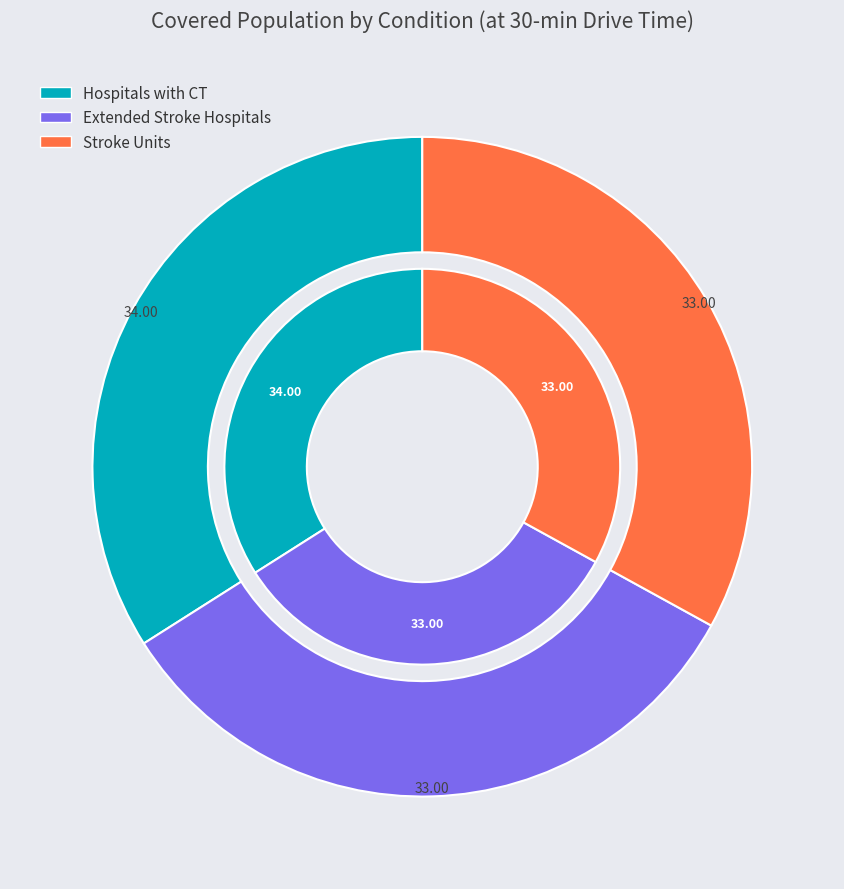

What is the total percentage of Extended Stroke Hospitals and Stroke Units?

66.0%